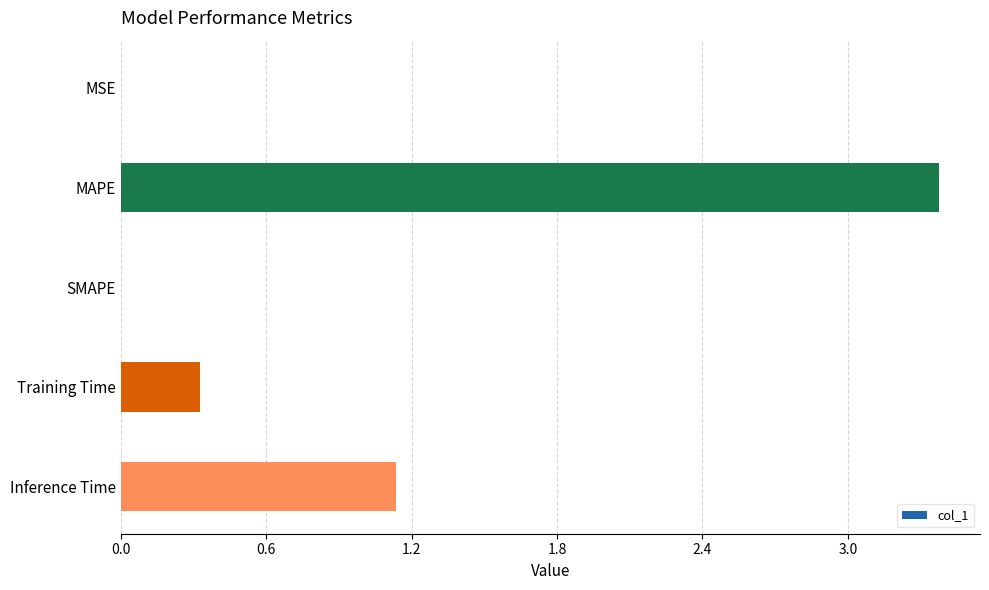

At which category does the chart reach its peak across all series?

MAPE